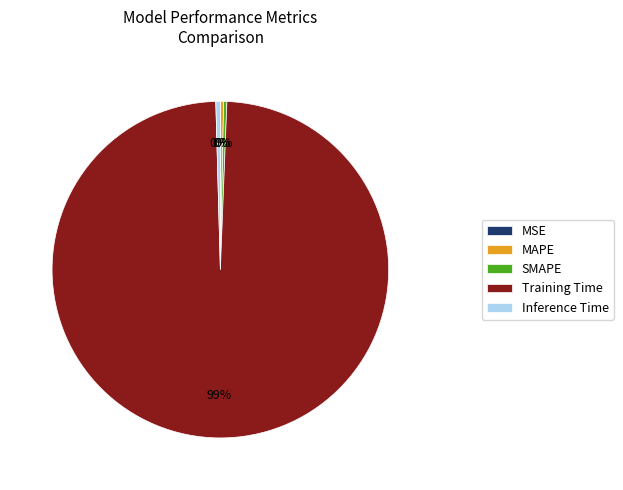

Which has a higher value, Training Time or SMAPE?

Training Time